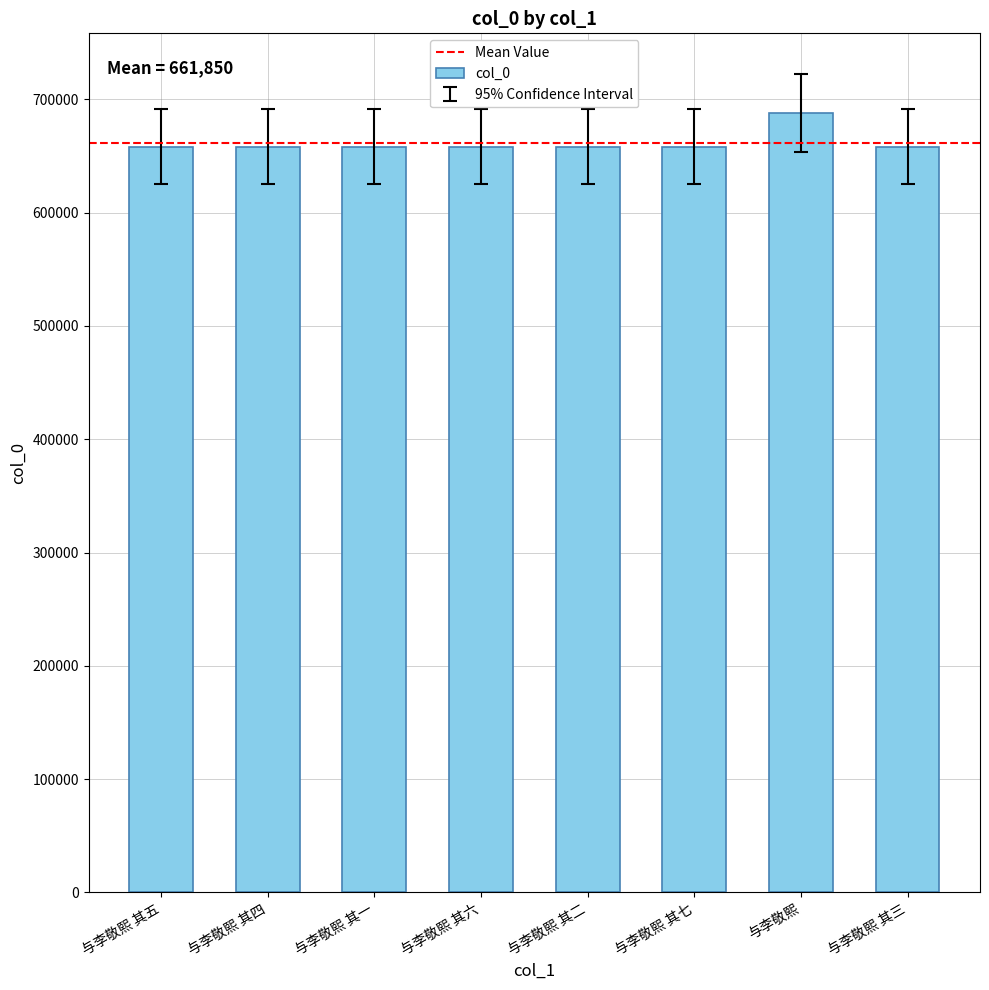

What is the value of the 6th bar from the left?

658151